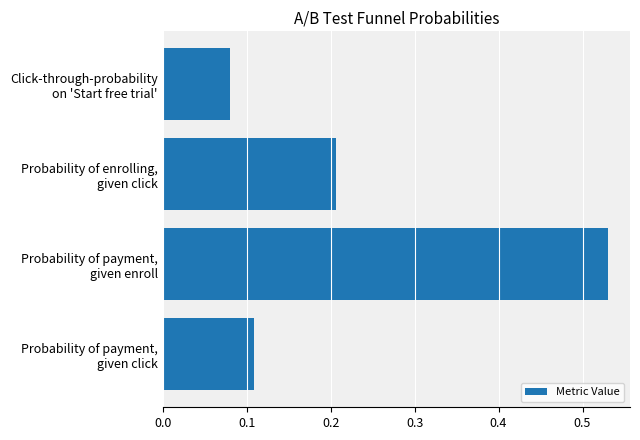

Count the values in the range 0 to 1.

4